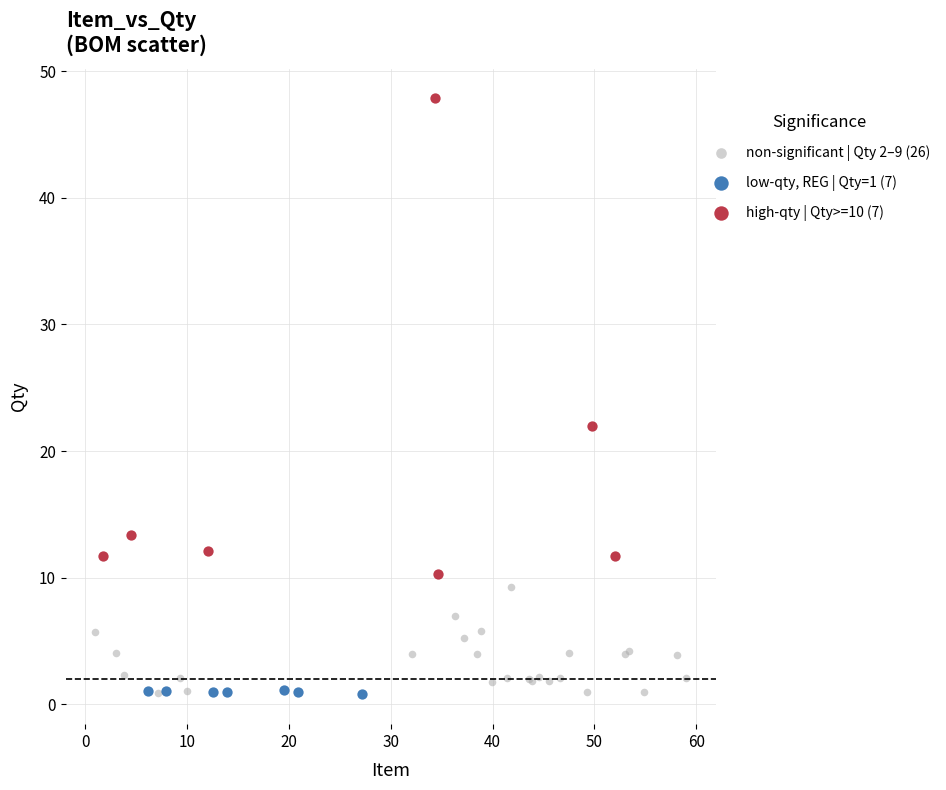

Which series contains the highest Y value?

high-qty | Qty>=10 (7)